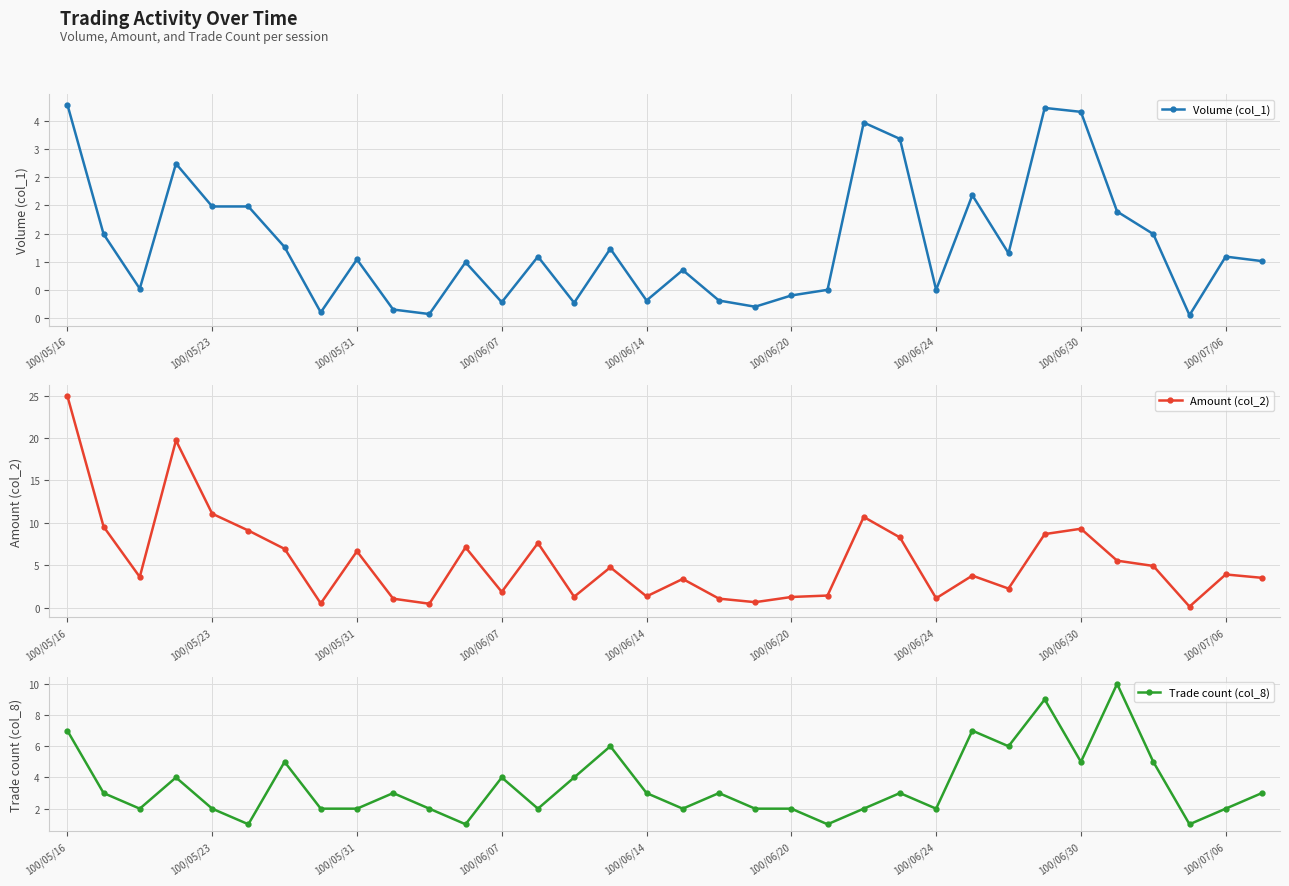

At which label does Amount (col_2) reach its peak?

100/05/16